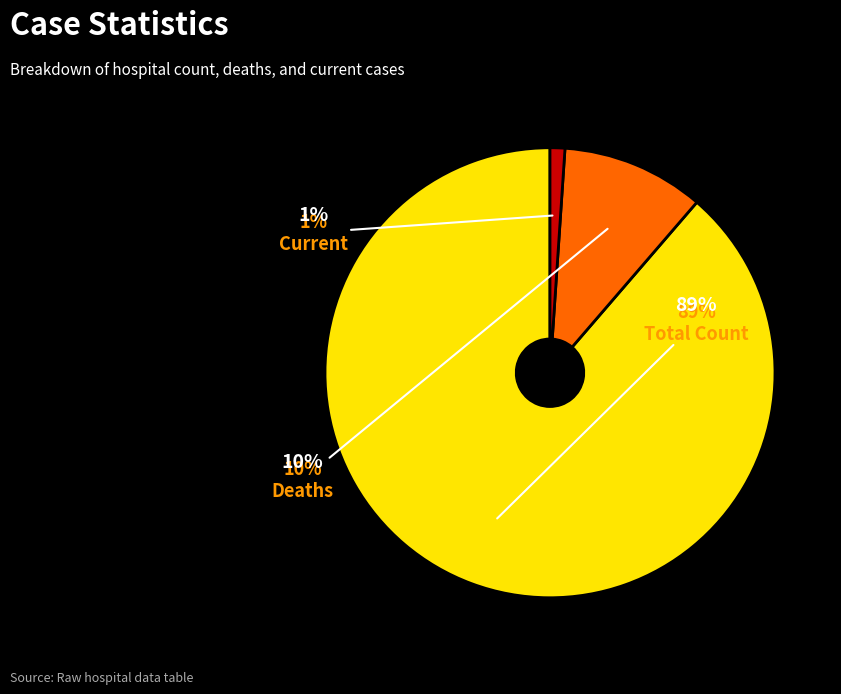

To the nearest percent, what percentage of the pie is count?

89%